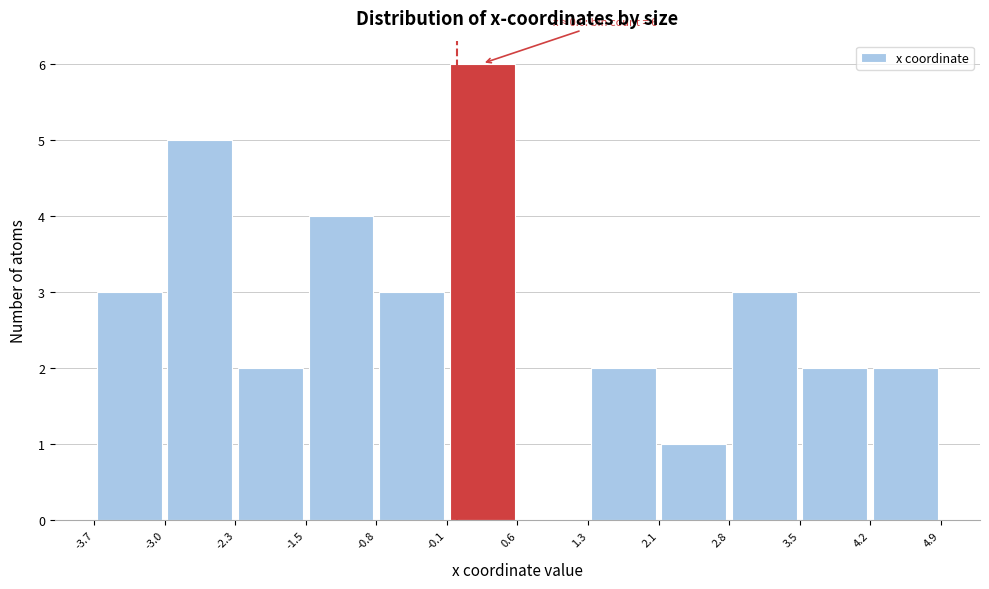

Over which range of the x-axis is the bar tallest?

-0.1 to 0.6